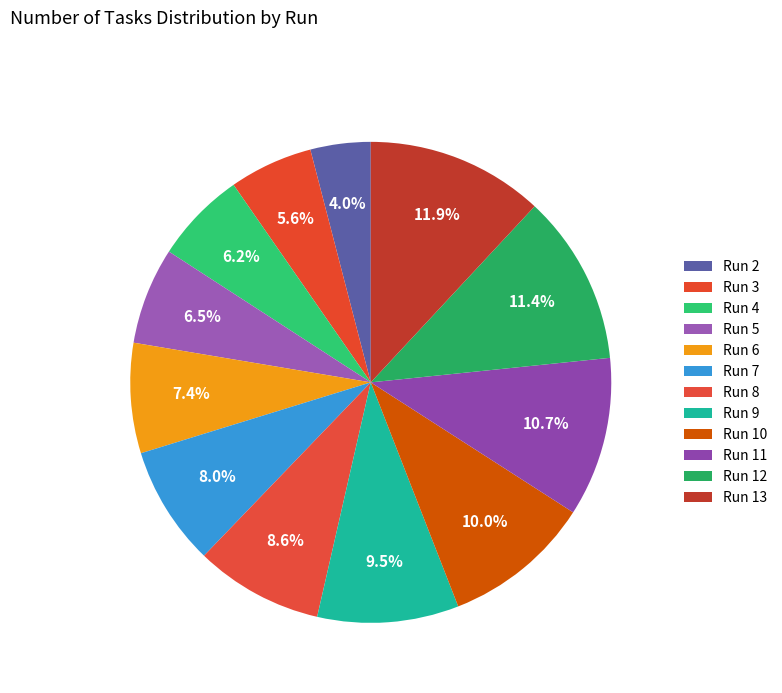

Is Run 8 the majority of the pie?

No